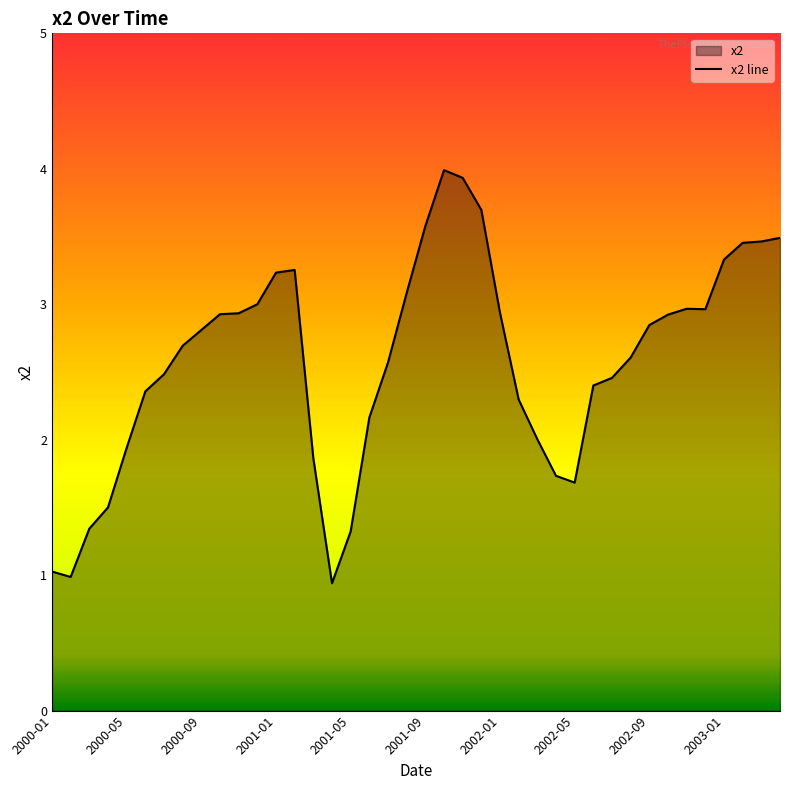

What is the maximum value shown in the chart?

4.0